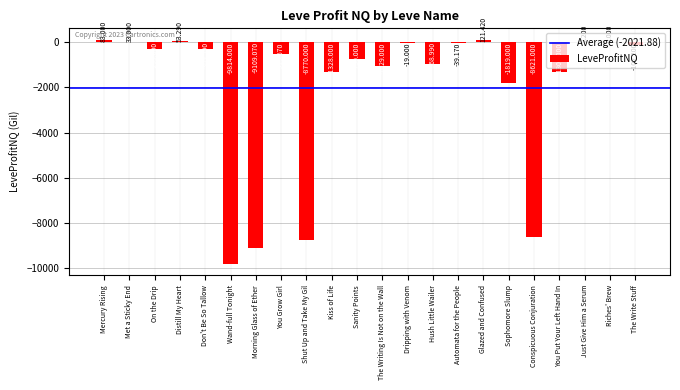

Reading left to right, transcribe all the data shown in this chart.

Mercury Rising=83.0	Met a Sticky End=33.0	On the Drip=-299.6	Distill My Heart=53.3	Don't Be So Tallow=-309.6	Wand-full Tonight=-9814.0	Morning Glass of Ether=-9109.1	You Grow Girl=-515.7	Shut Up and Take My Gil=-8770.0	Kiss of Life=-1328.0	Sanity Points=-730.0	The Writing Is Not on the Wall=-1029.0	Dripping with Venom=-19.0	Hush Little Wailer=-969.0	Automata for the People=-39.2	Glazed and Confused=121.4	Sophomore Slump=-1819.0	Conspicuous Conjuration=-8621.0	You Put Your Left Hand In=-1307.0	Just Give Him a Serum=7.2	Riches' Brew=2.0	The Write Stuff=-102.2